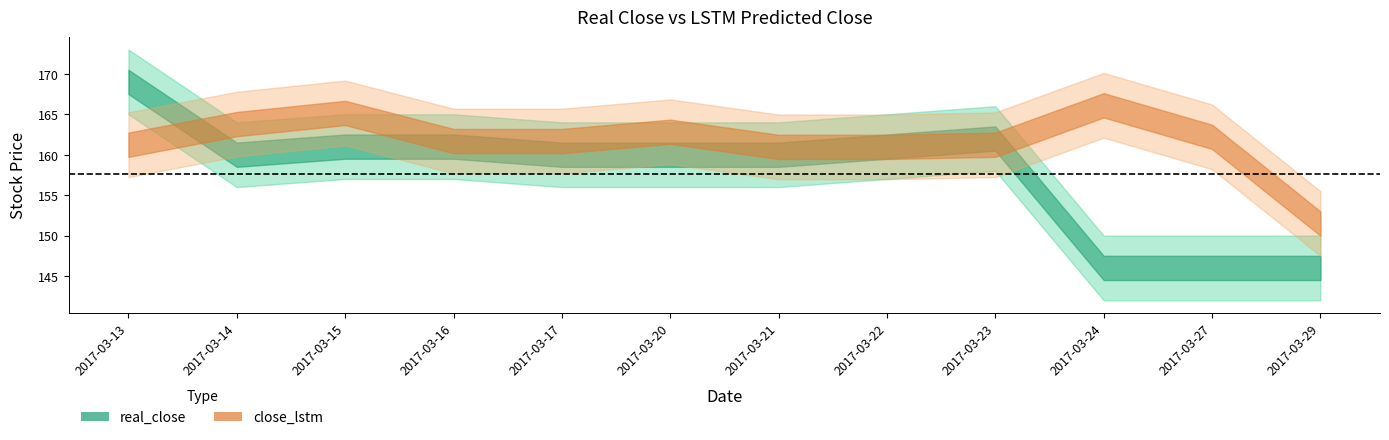

What value does the real_close series have at 2017-03-17?

160.0